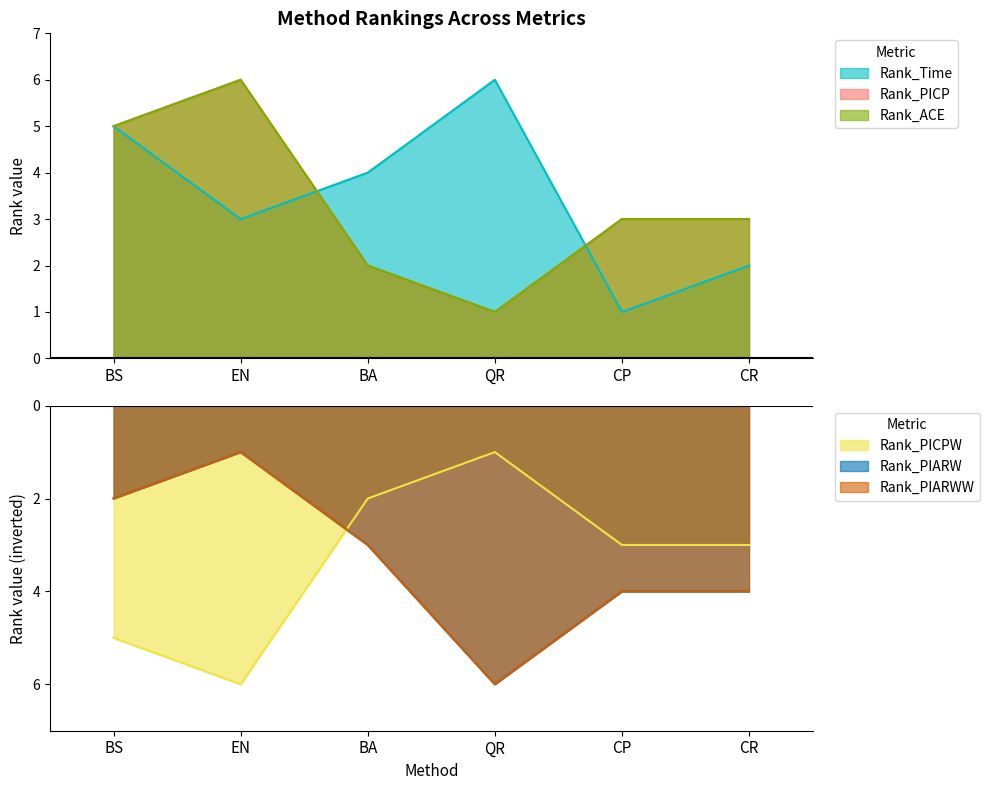

Which category has the lowest value in the Rank_Time series?

CP